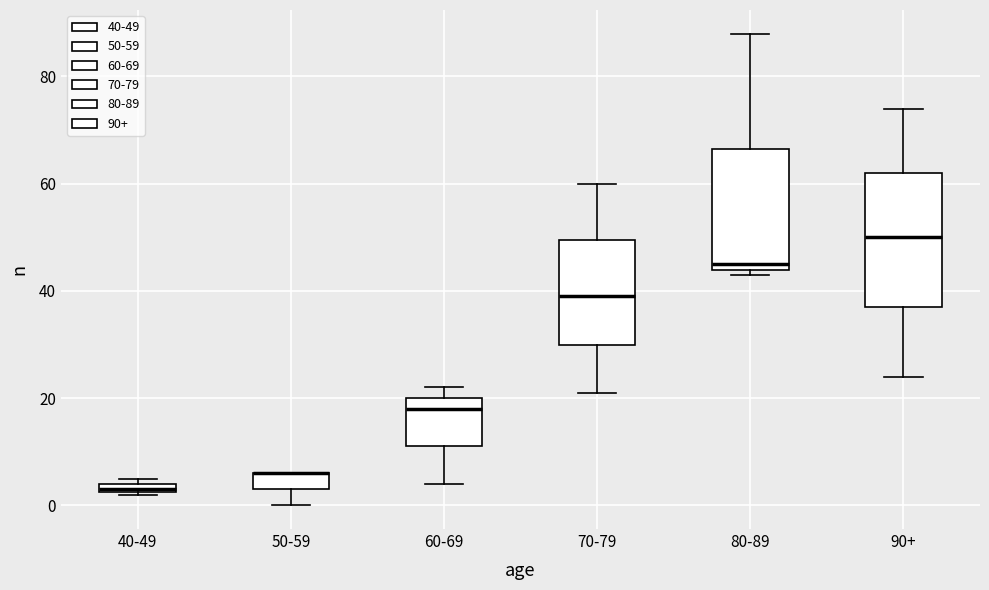

Comparing the boxes themselves (not the whiskers), which one is the tallest?

90+